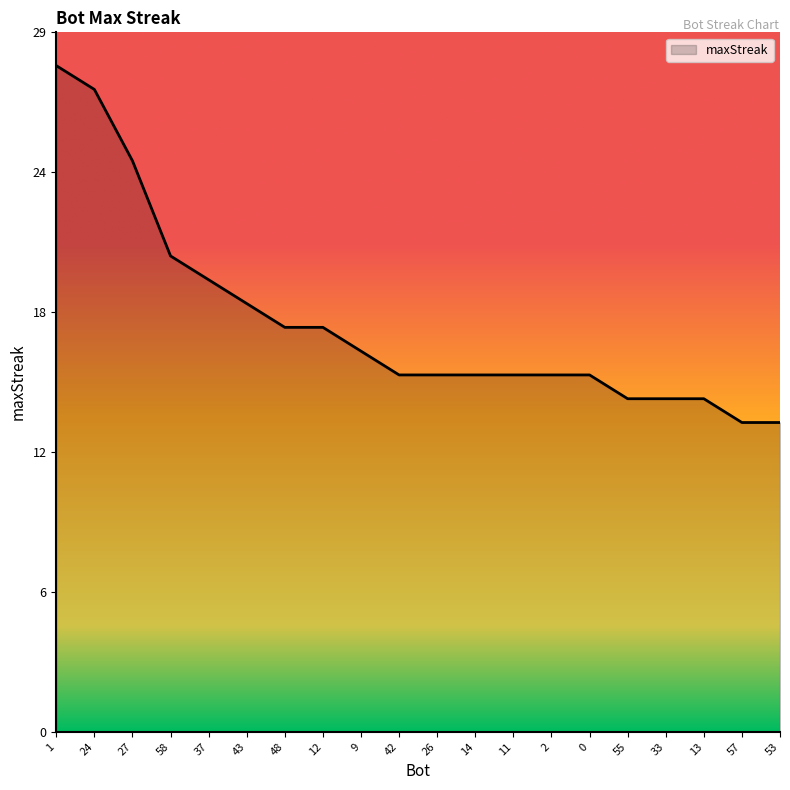

Which has a higher value, 42 or 2?

42